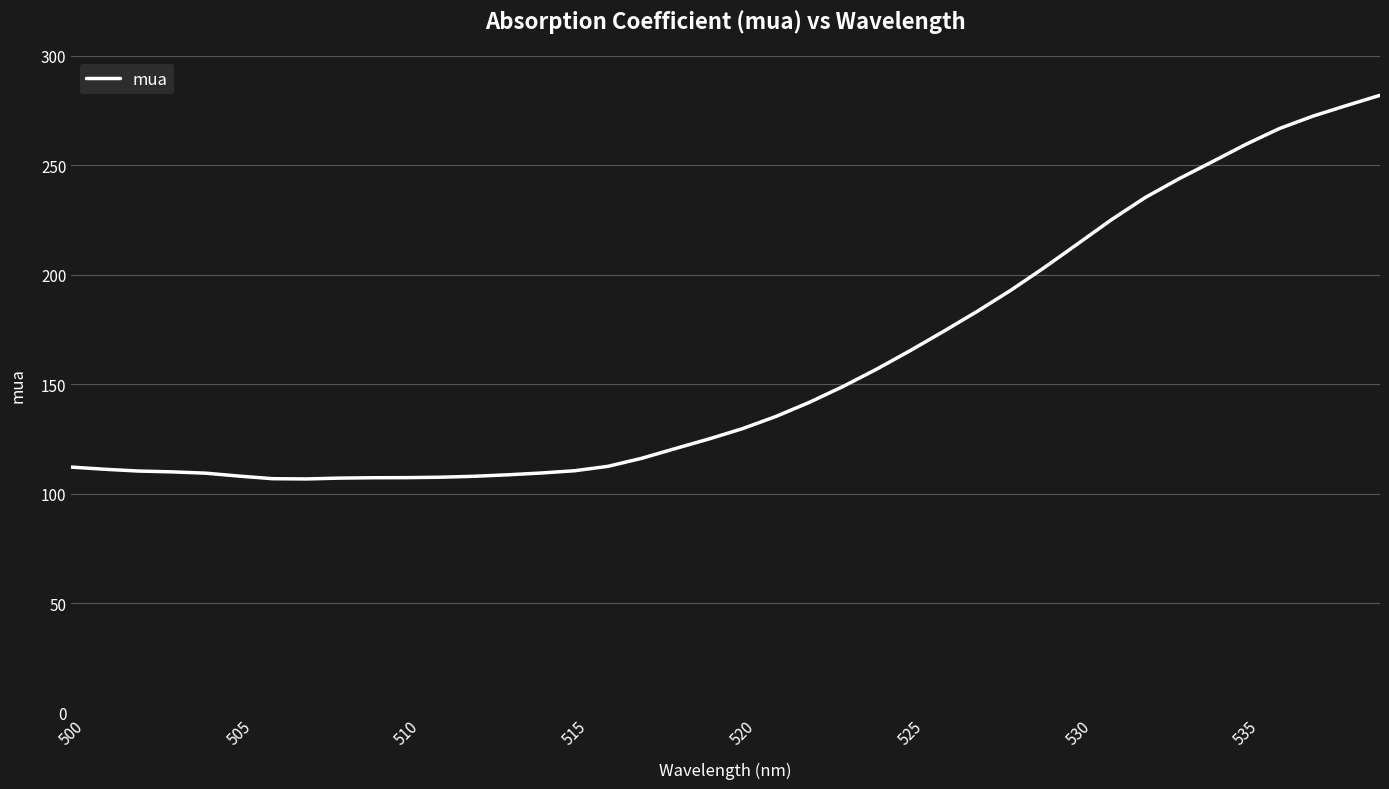

What is the minimum value shown in the chart?

106.8